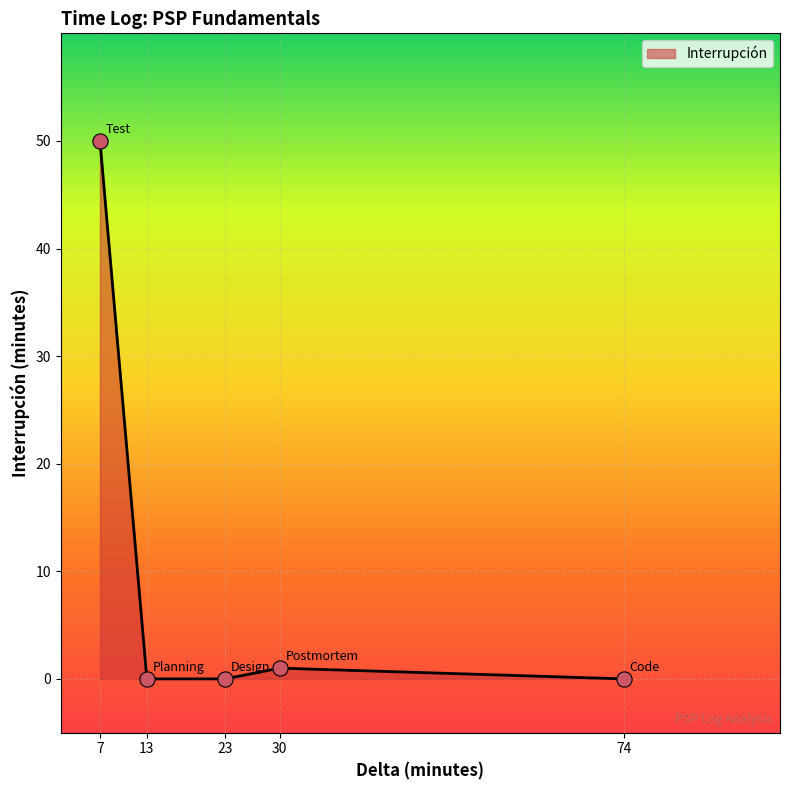

What is the change in value from 7 to 13?

-50